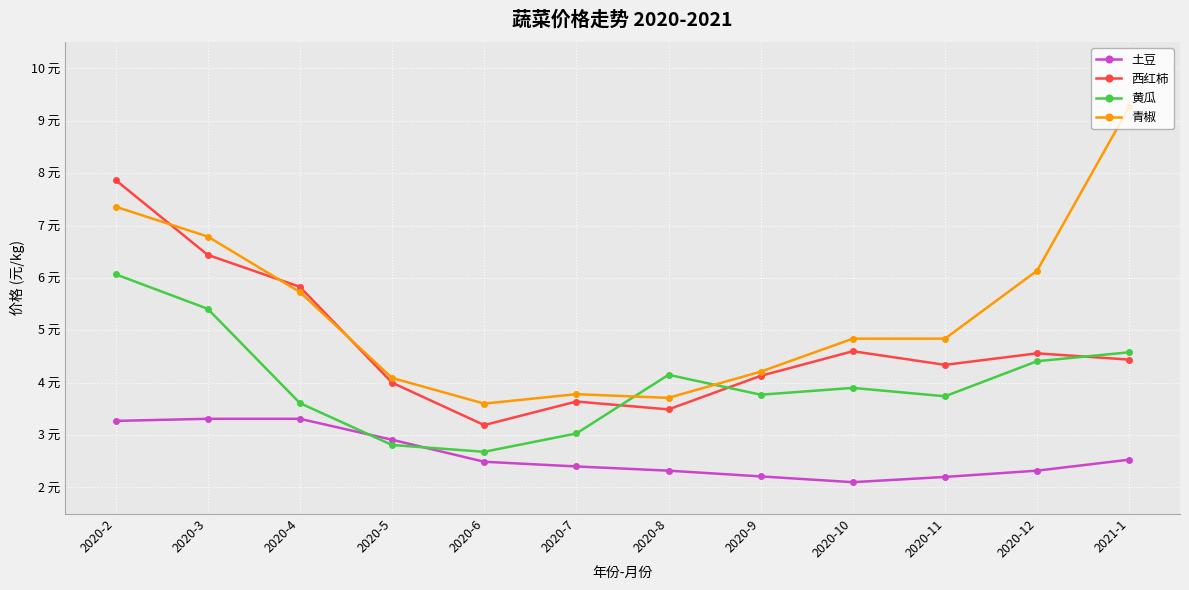

True or false: 西红柿 has more than 0 interior local peaks.

True